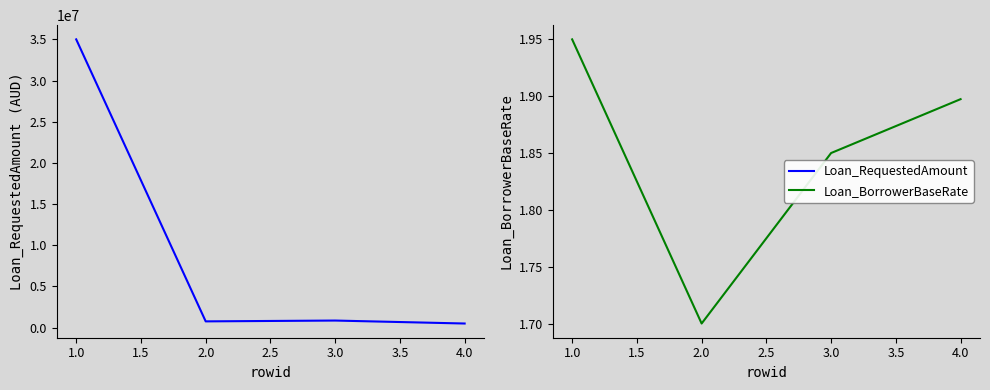

Does the chart display data point markers on the line(s)?

No